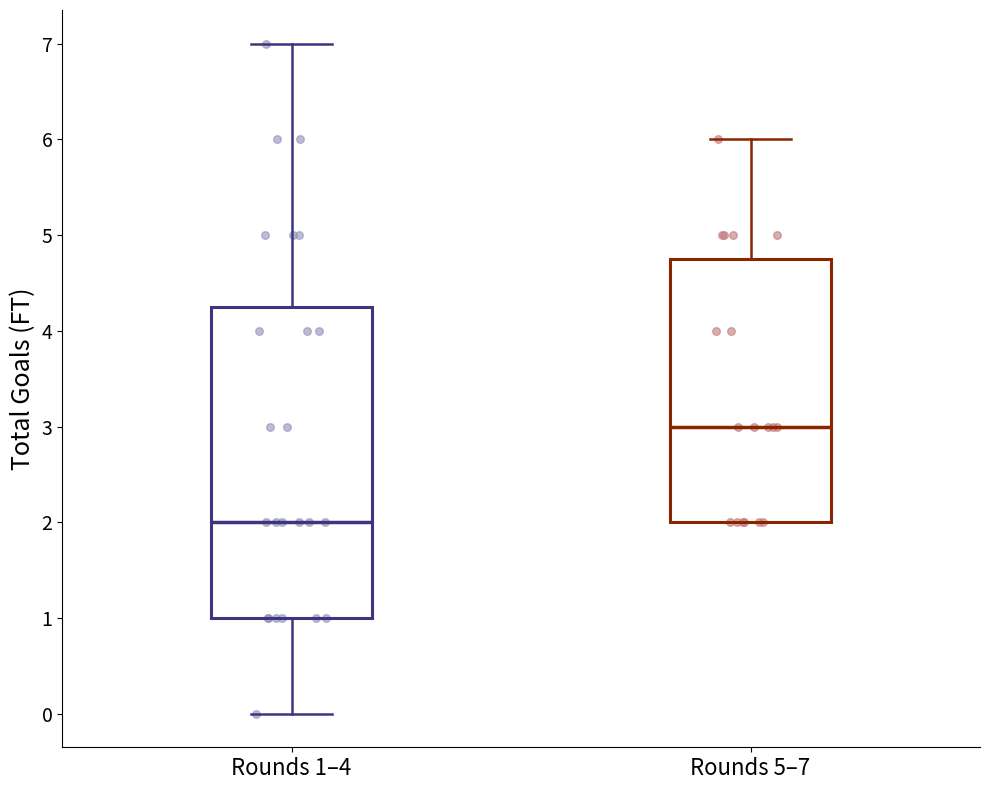

Where is the upper edge of the box for Rounds 5–7 on the y-axis? The values are not printed on the chart, so give them approximately, as read against the axis.

4.8